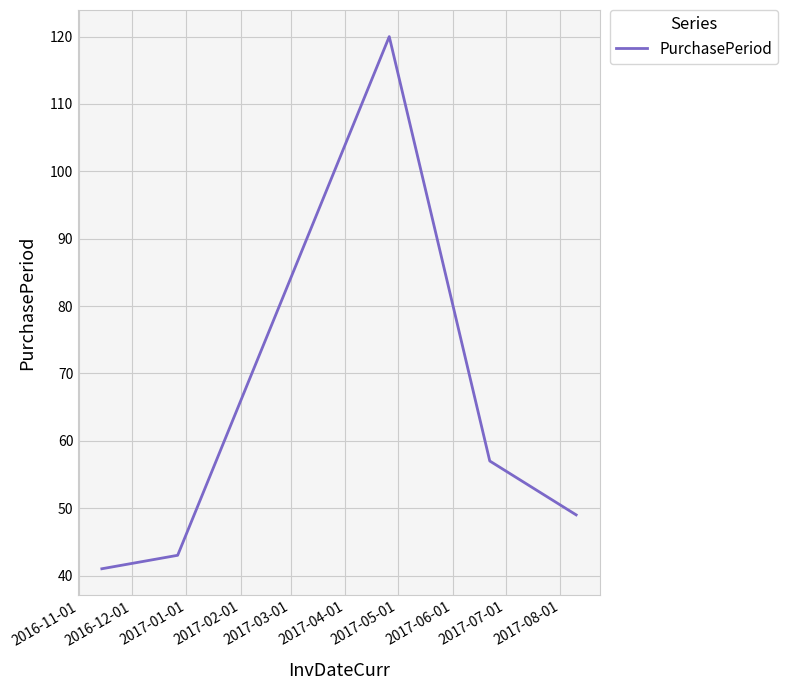

What is the difference between the second highest and second lowest values?

14